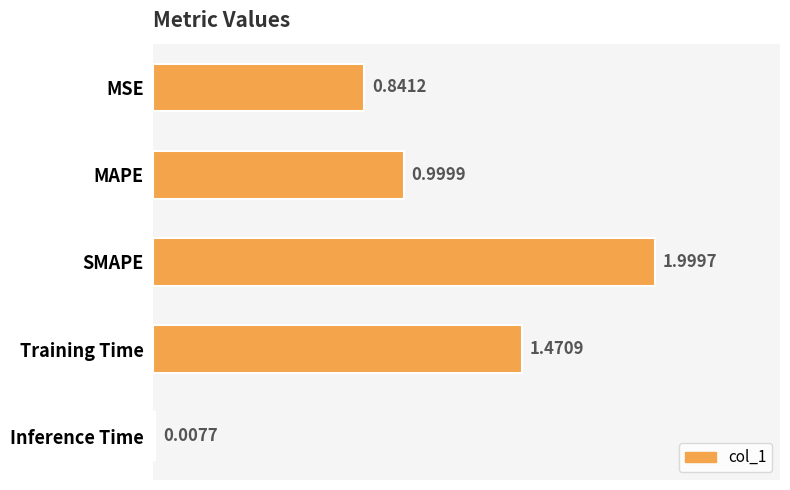

Where is the data nearest to the value 1?

MAPE